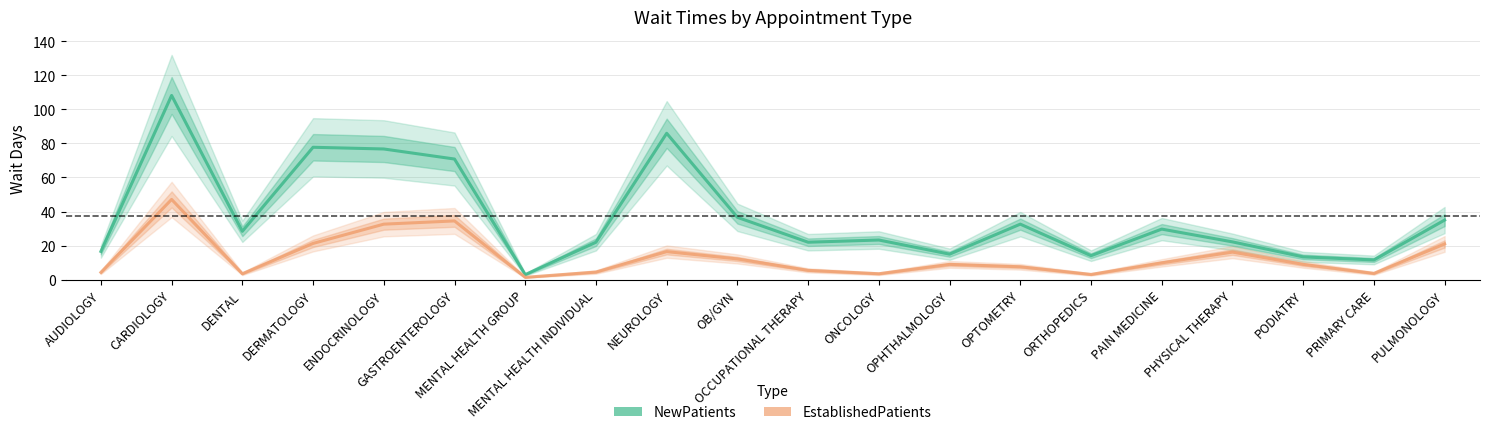

What is the average value of the NewPatients series?

37.2